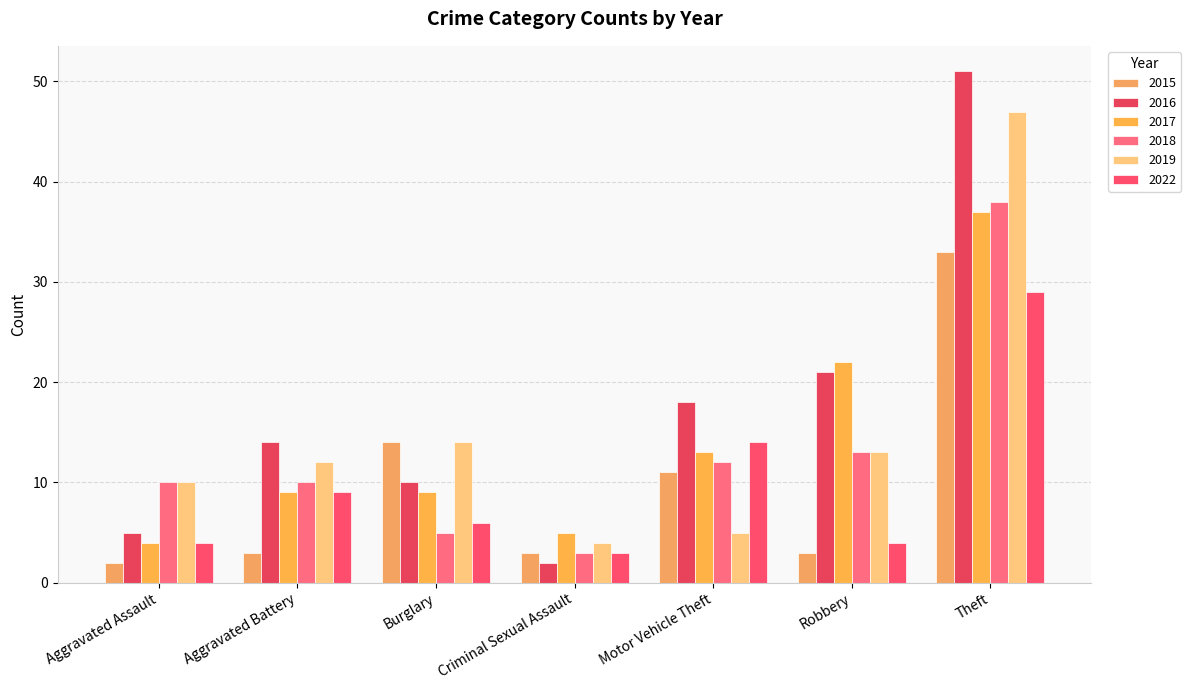

Count the number of data series in this chart.

6